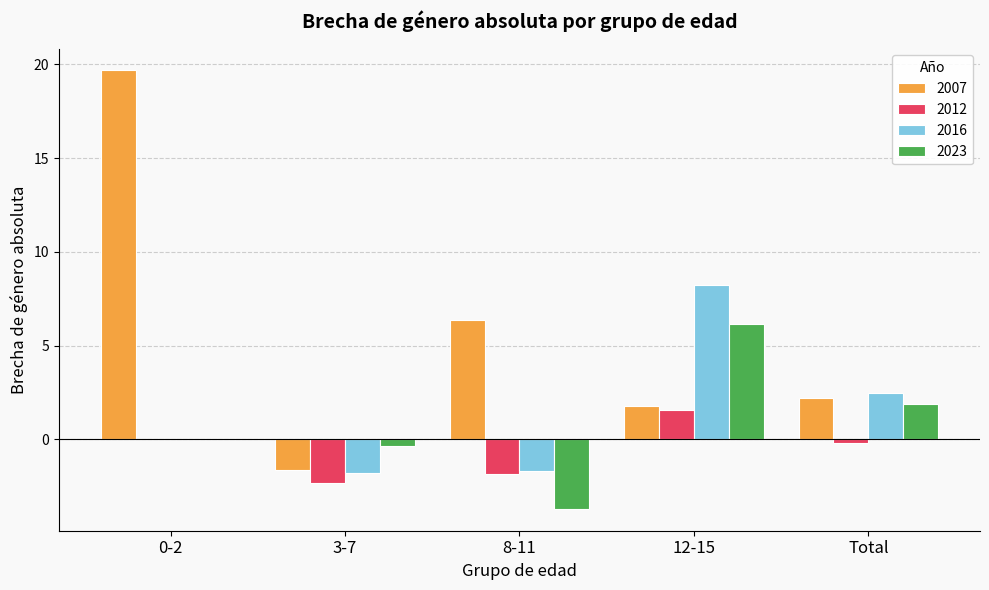

Is it true that 2007 equals 2.2 at Total?

True